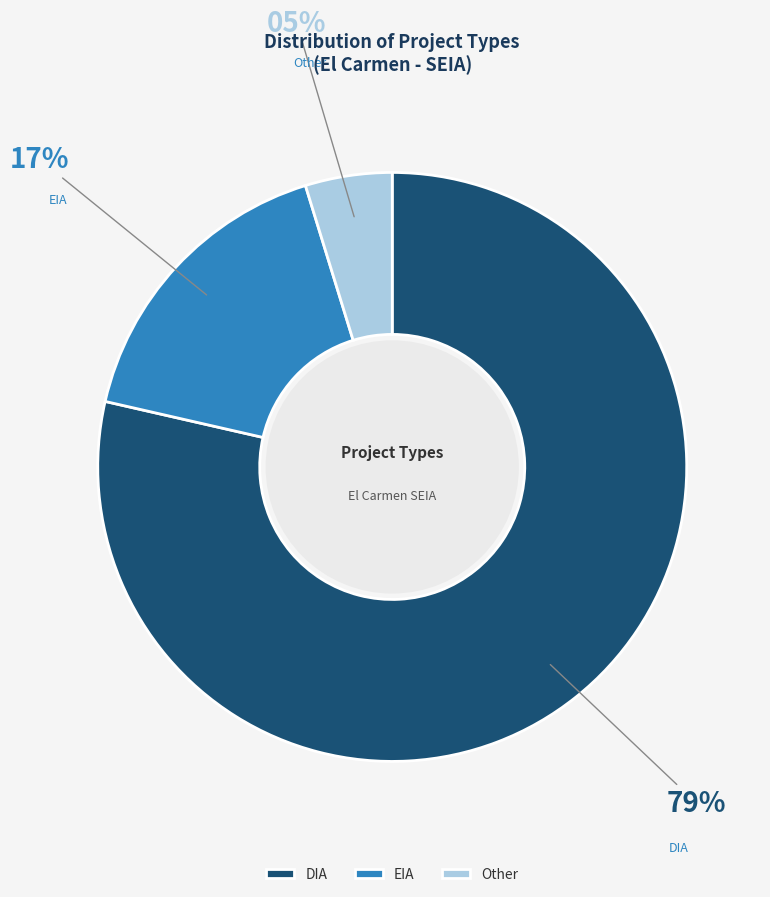

To the nearest percent, what is the average slice percentage?

33%